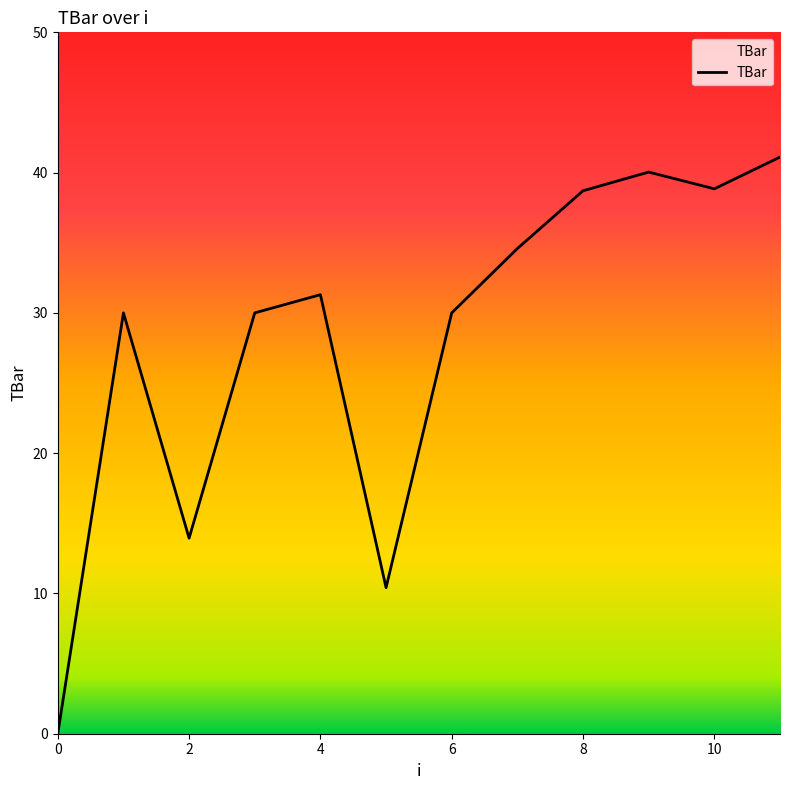

What is the maximum value shown in the chart?

41.1